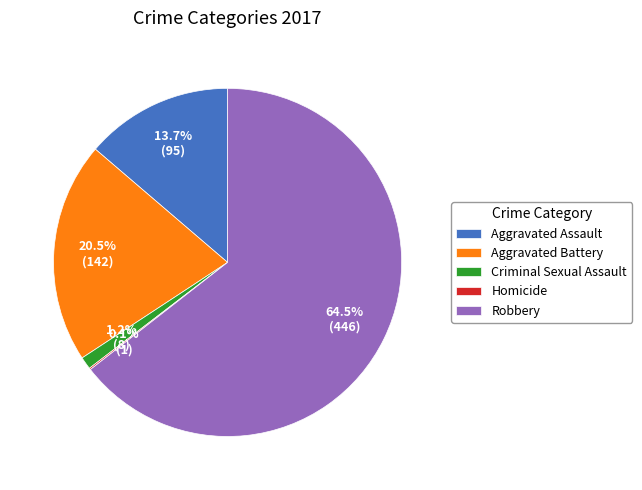

What is the majority slice?

Robbery